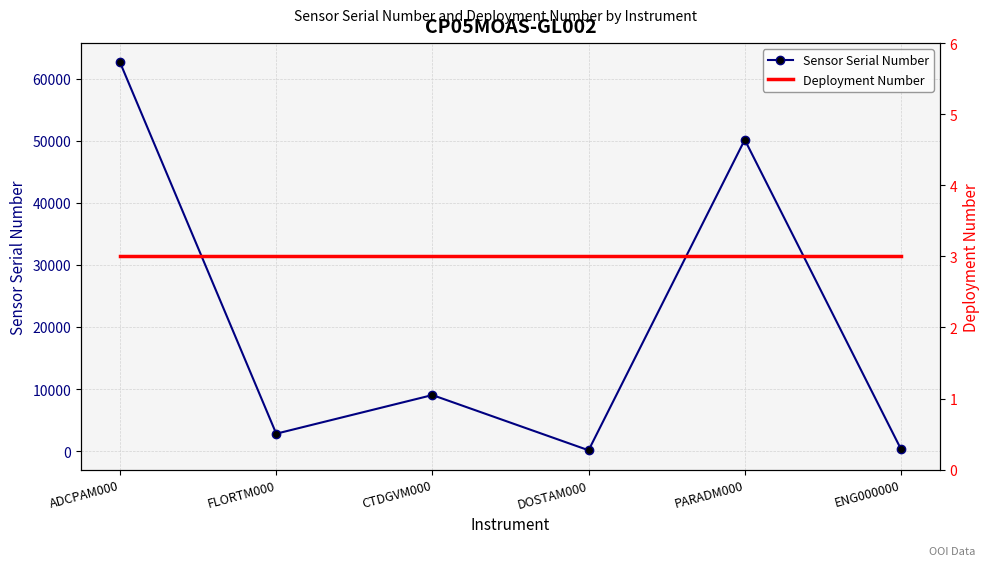

Rank the series at ENG000000 from highest to lowest value.

Sensor Serial Number, Deployment Number